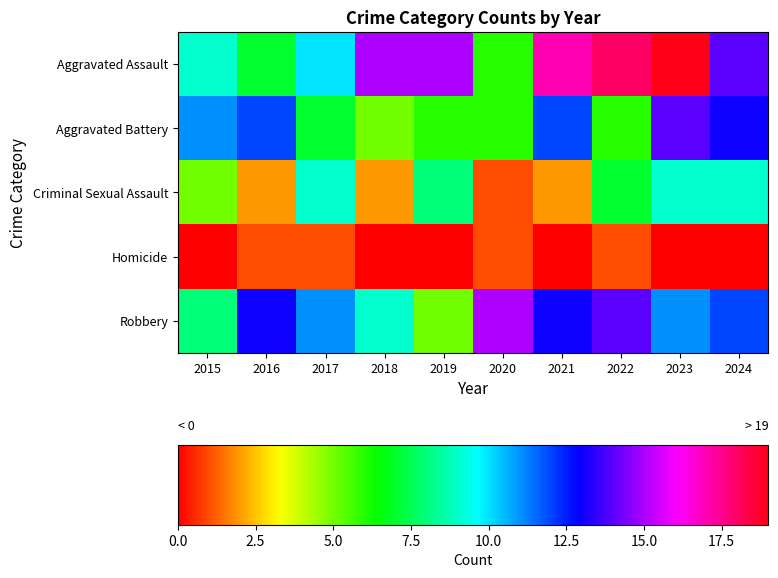

At how many categories does at least one series exceed 3?

10